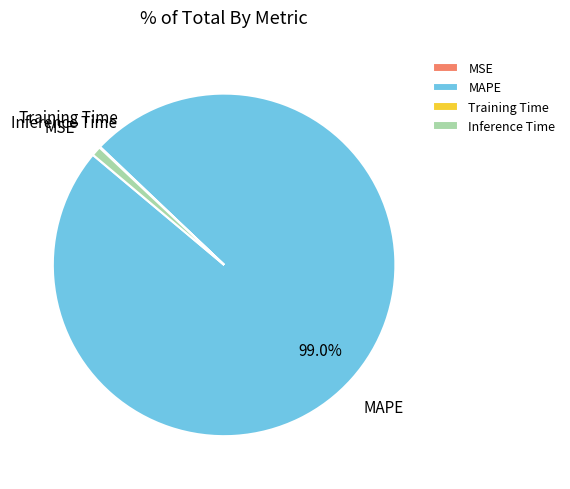

Which category has the biggest portion of the pie?

MAPE